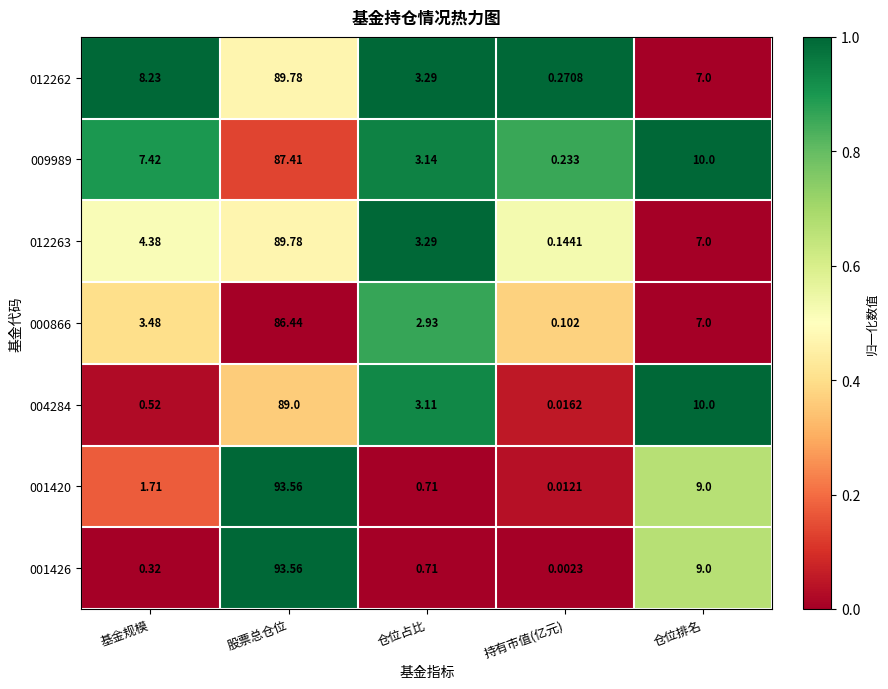

Where is 009989 nearest to the value 43?

仓位排名